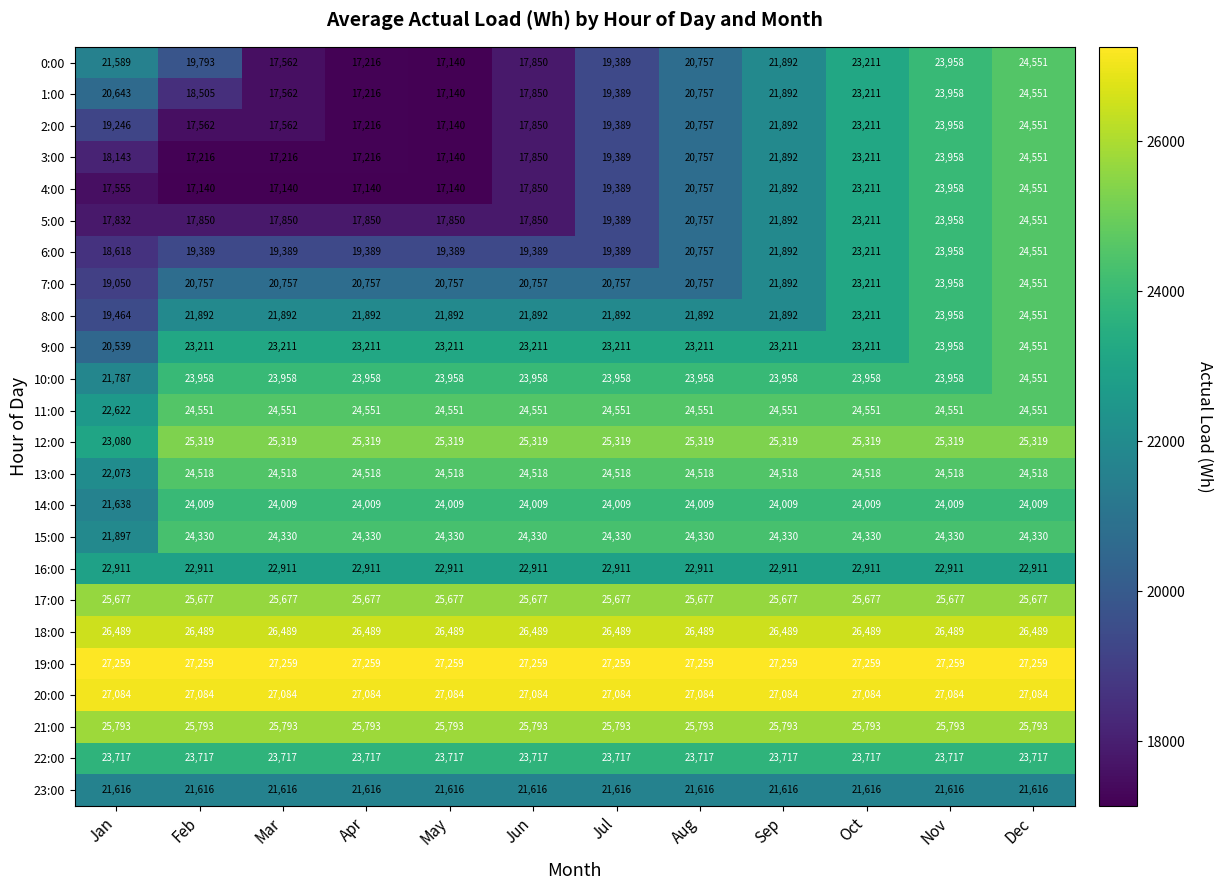

What is the greatest value displayed?

27259